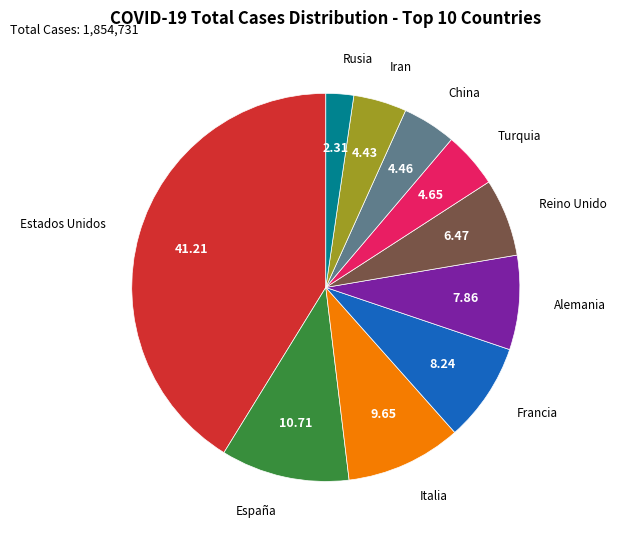

Is there a majority slice in this chart?

No